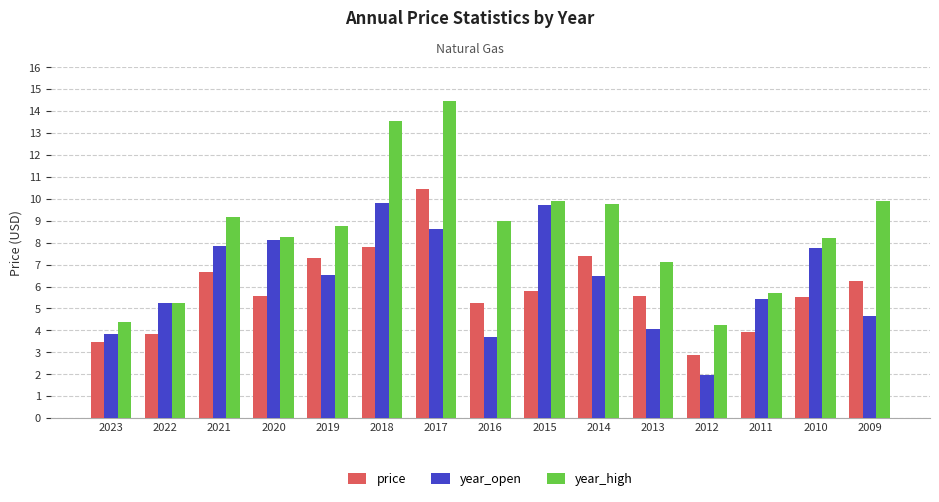

Which category has the lowest value in the price series?

2012